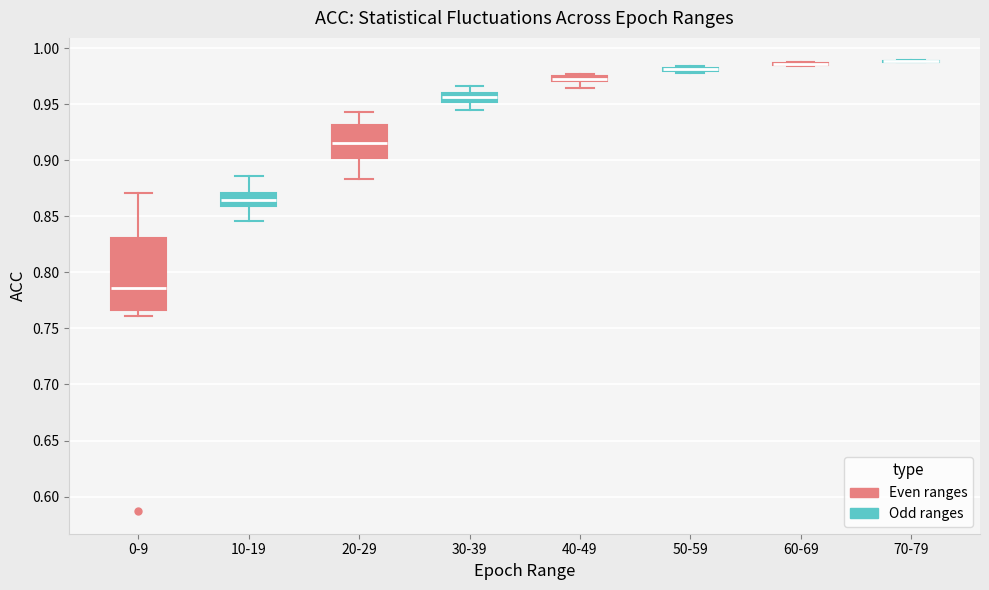

Where does the lower whisker of the box for 40-49 end on the y-axis? The values are not printed on the chart, so give them approximately, as read against the axis.

0.965